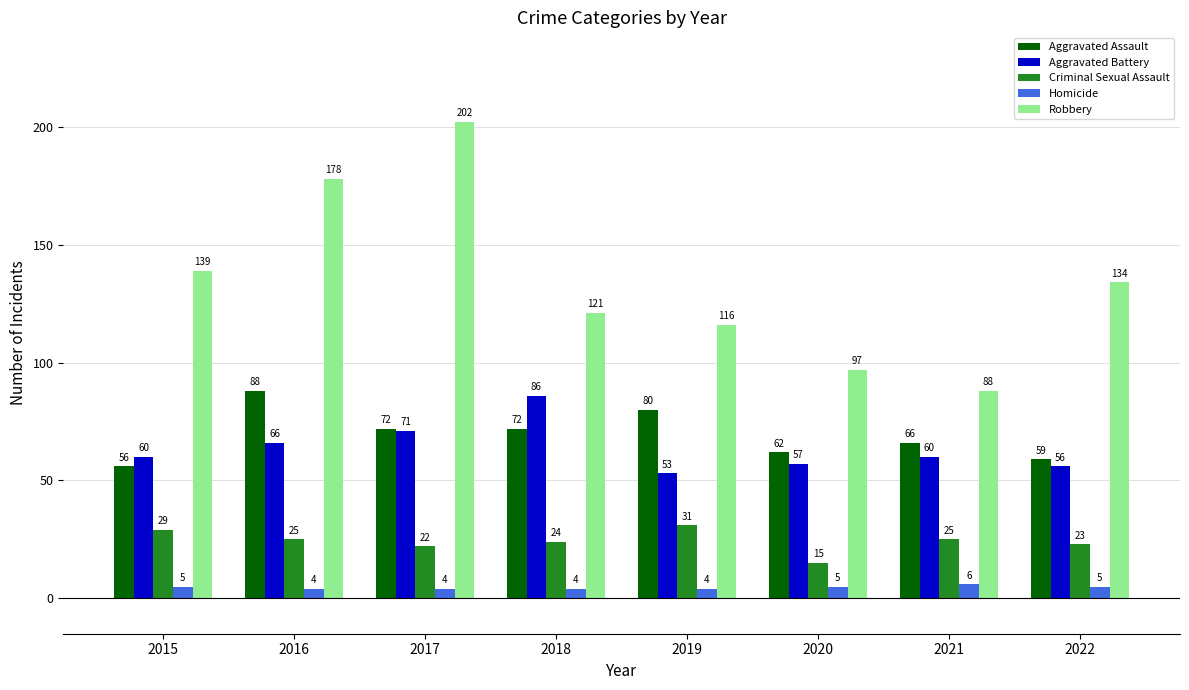

The value of Criminal Sexual Assault at 2022 is 13. True or false?

False